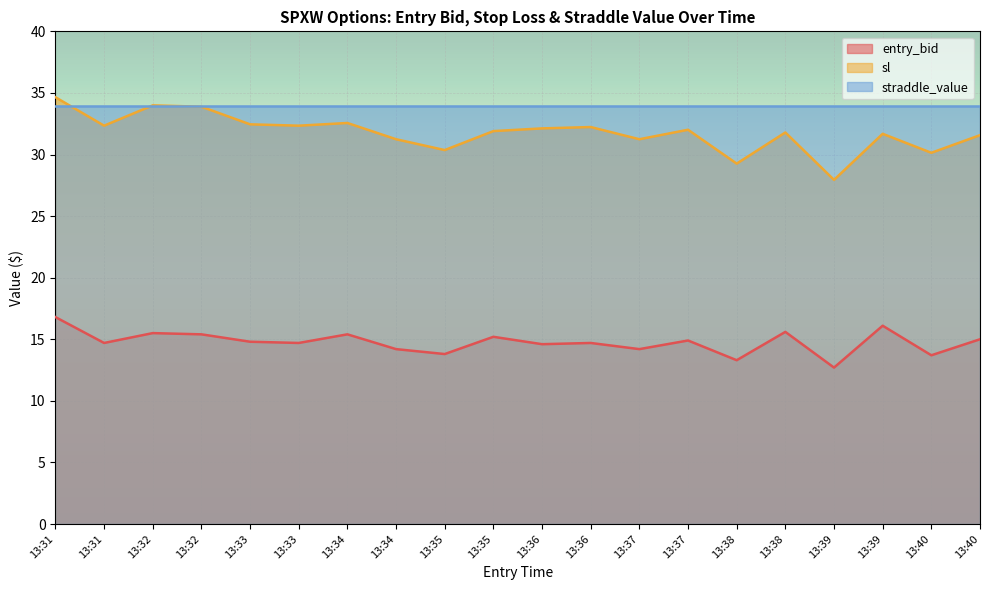

Where does the entry_bid series first go above 14?

13:31